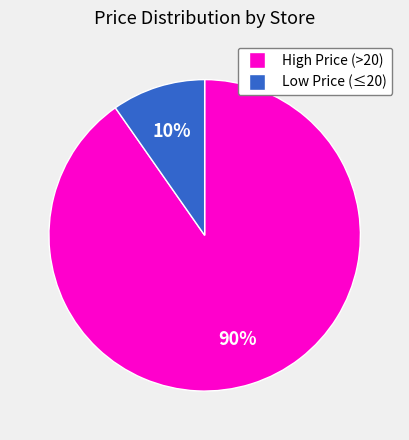

To the nearest percent, what percentage of the pie is Low Price (≤20)?

10%